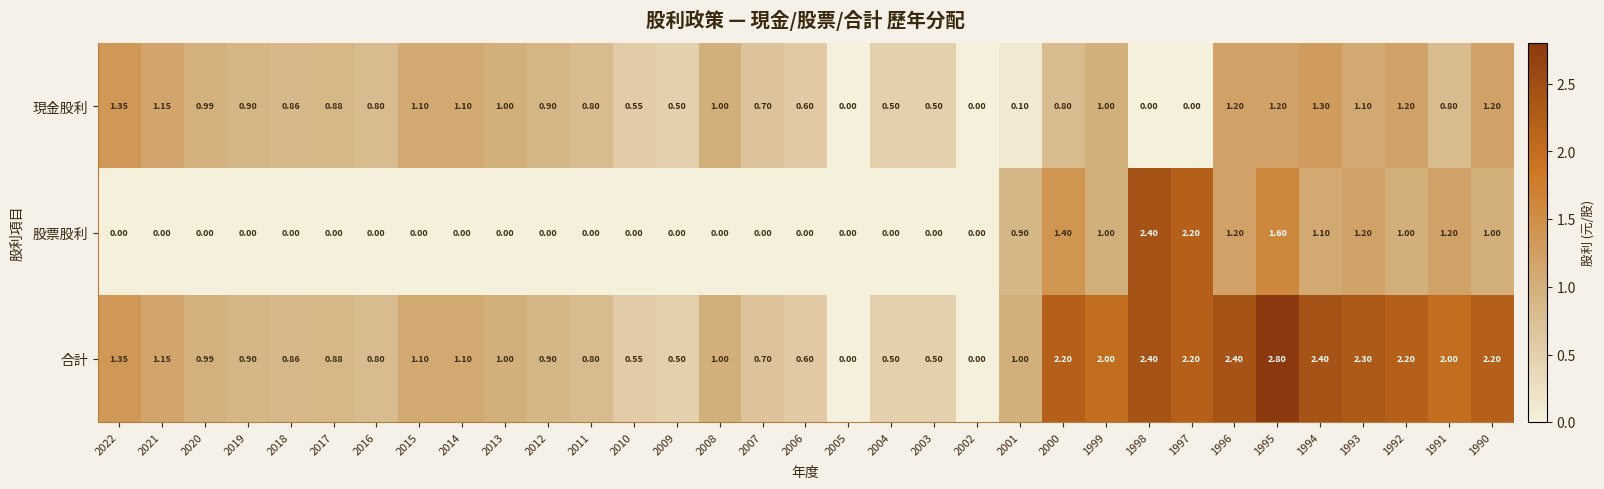

Which series changed the most between 2014 and 1991?

股票股利